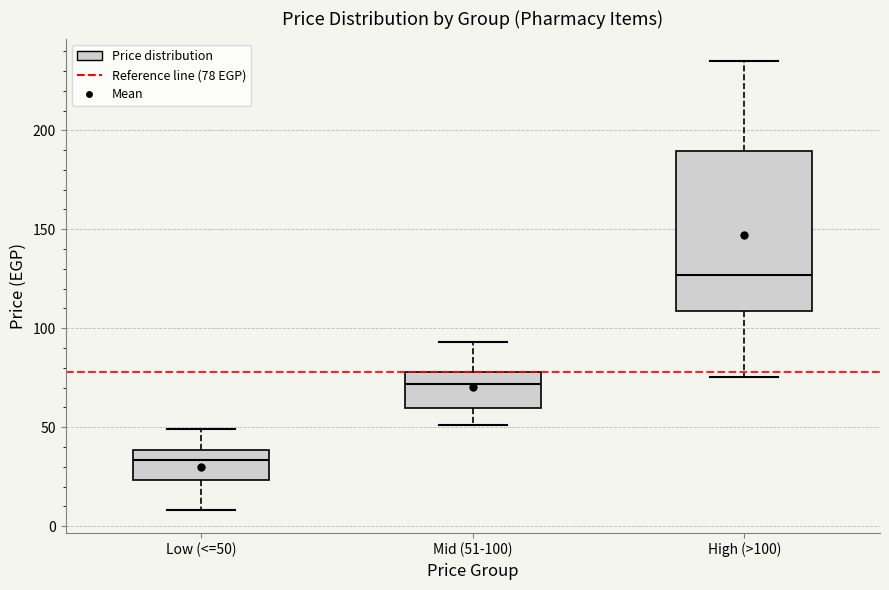

Reading left to right, transcribe this box plot: for each box, give where its median line is, the range the box spans, and where its two whiskers end, as read against the y-axis. The values are not printed on the chart, so give them approximately, as read against the axis.

Low (<=50): median 35, box 25 to 40, whiskers 10 to 50
Mid (51-100): median 70, box 60 to 80, whiskers 50 to 95
High (>100): median 125, box 110 to 190, whiskers 75 to 235